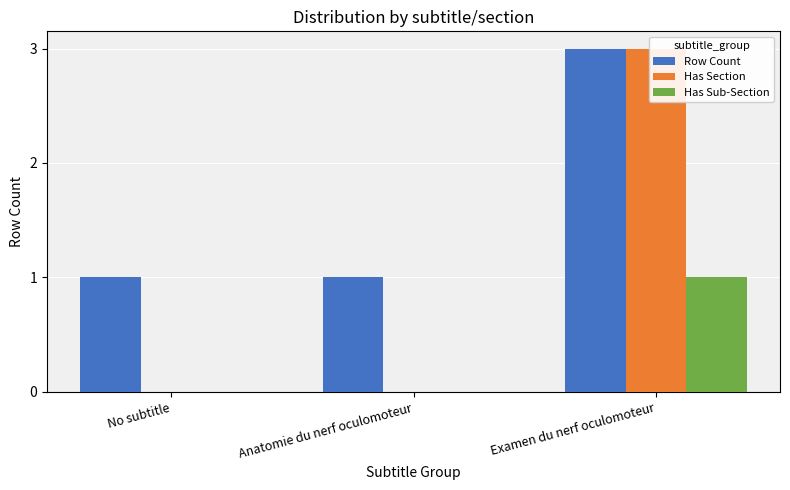

Which series has the largest range (max minus min)?

Has Section